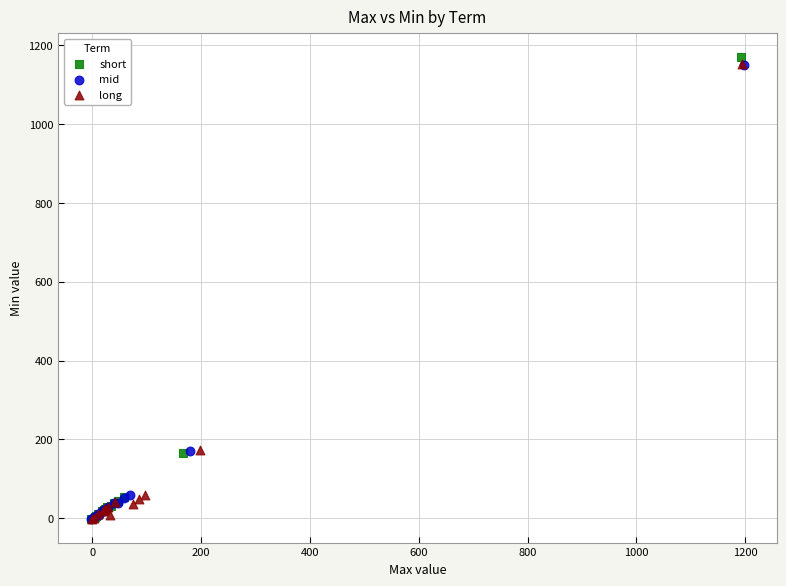

Which series reaches the maximum Y coordinate?

short